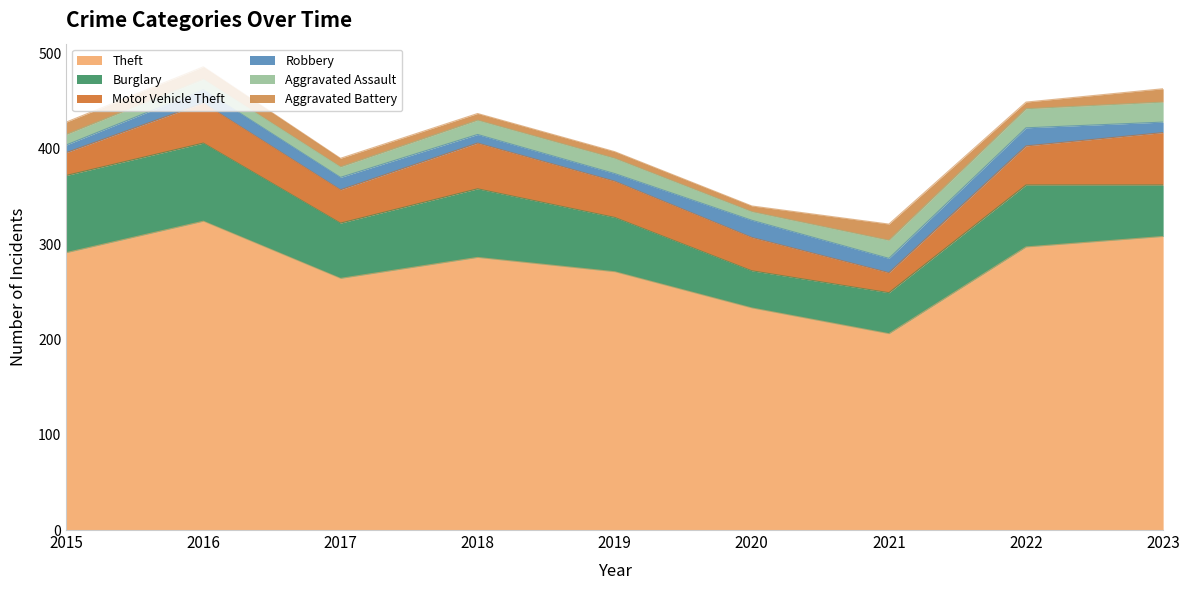

At which label is Aggravated Battery closest to 11?

2015